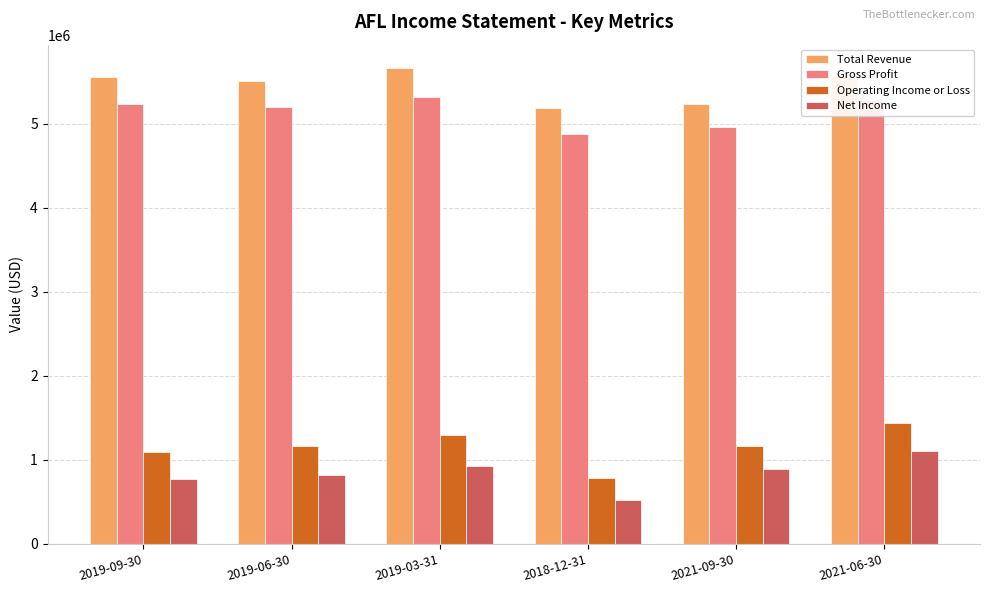

What value does the Gross Profit series have at 2019-03-31, to the nearest 50?

5319000